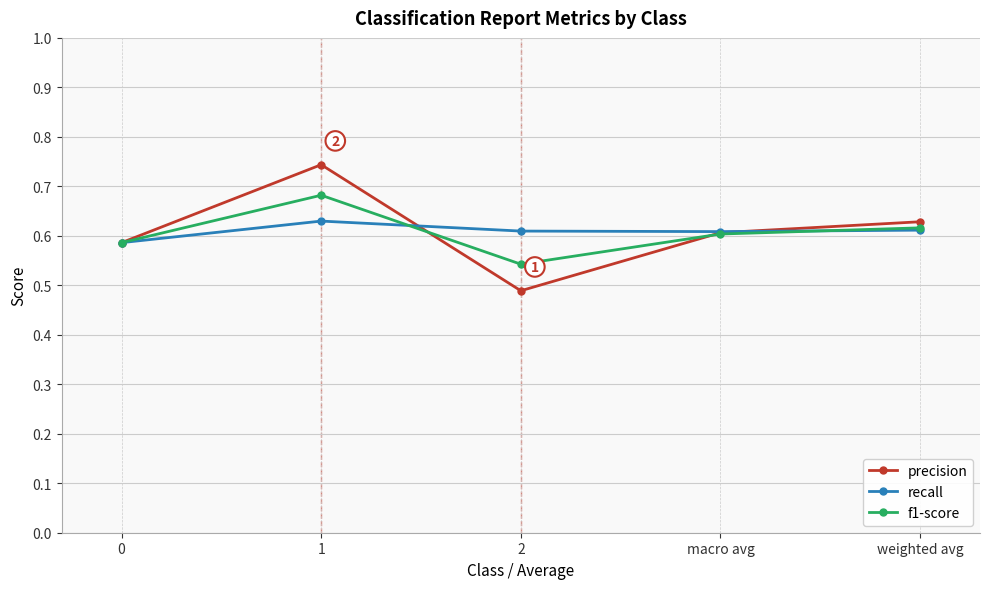

Is the value of f1-score at weighted avg greater than the value of precision at 2?

Yes